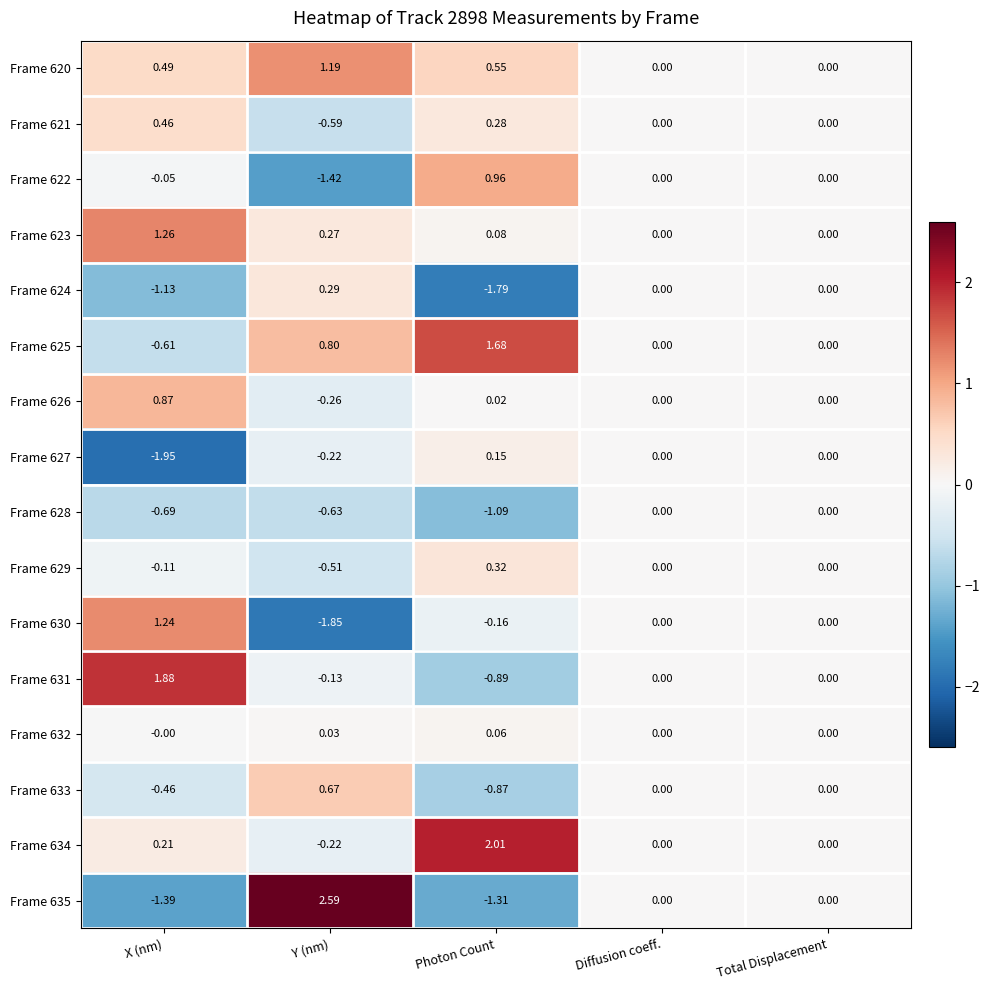

At which category is the sum across all series the highest?

X (nm)